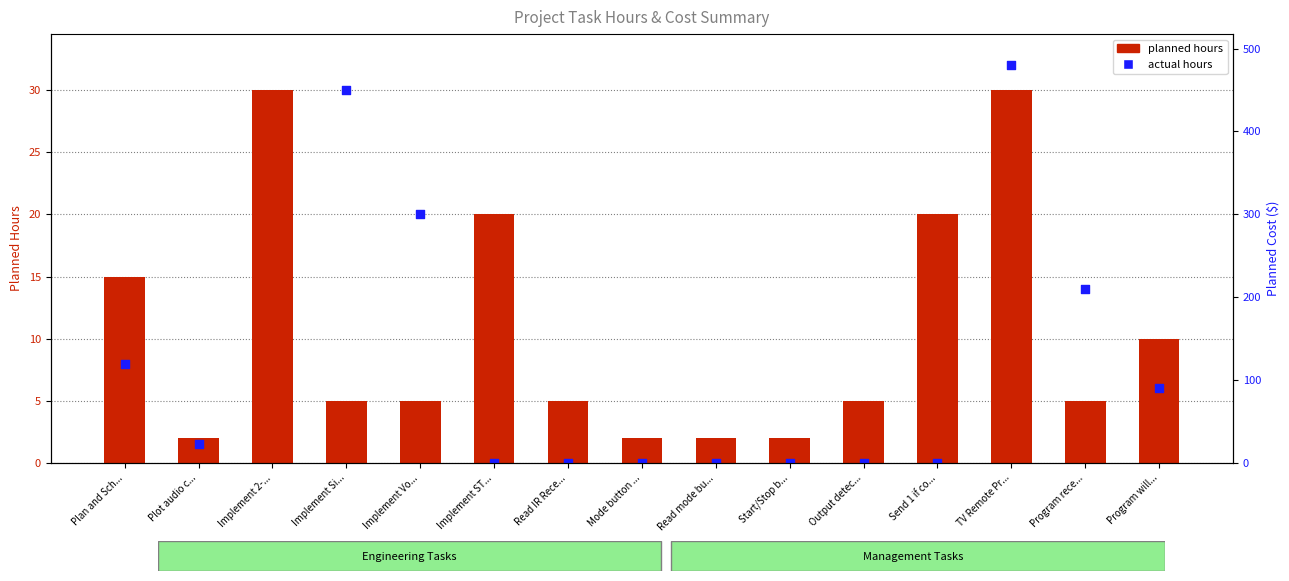

What is the total value across all series at Implement 2-...?

80.0